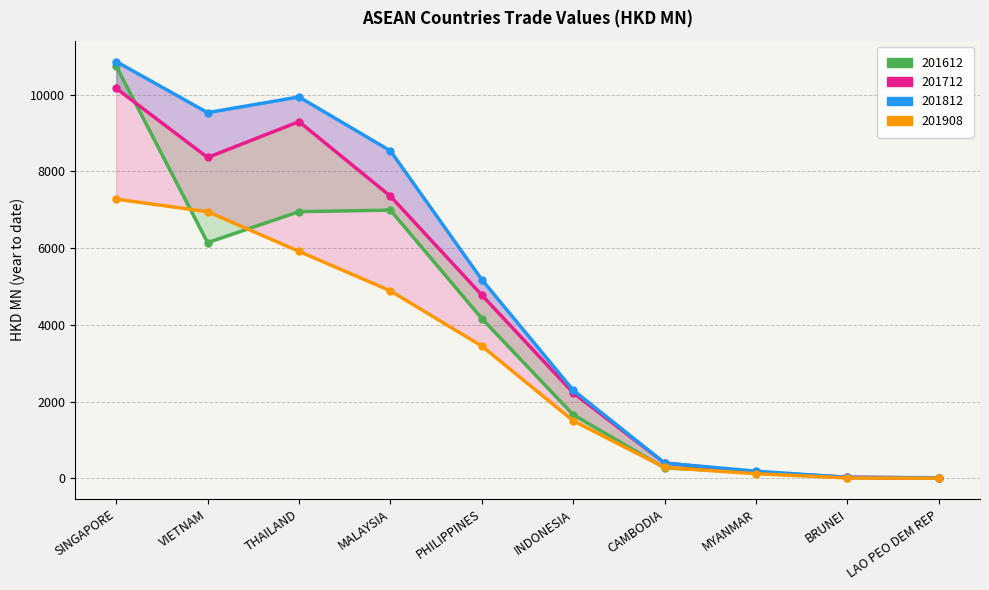

What is the average value of the 201908 series?

3039.5